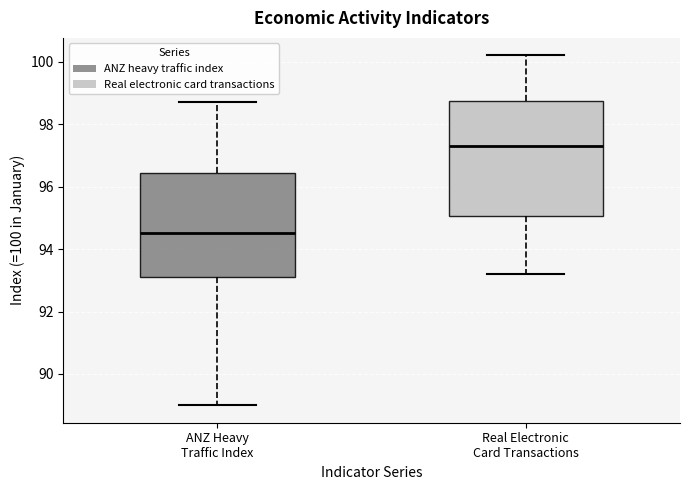

Which box's median line is the highest?

Real Electronic Card Transactions